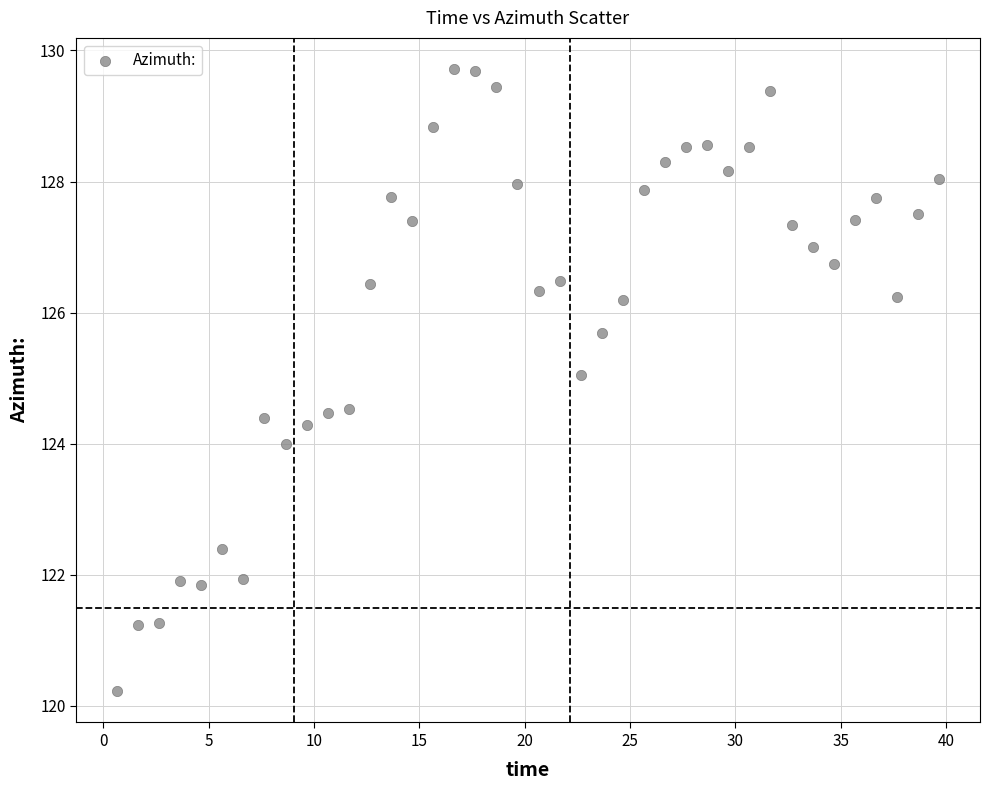

What is the range of Y values (max minus min)?

9.5